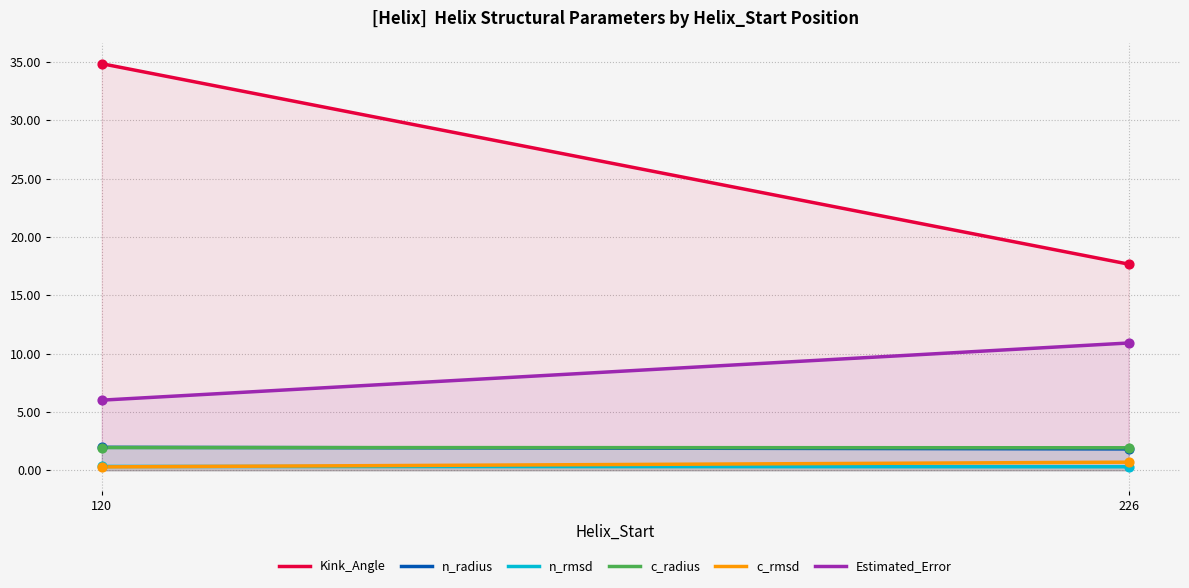

What are all the series names shown in the legend?

Kink_Angle, n_radius, n_rmsd, c_radius, c_rmsd, Estimated_Error